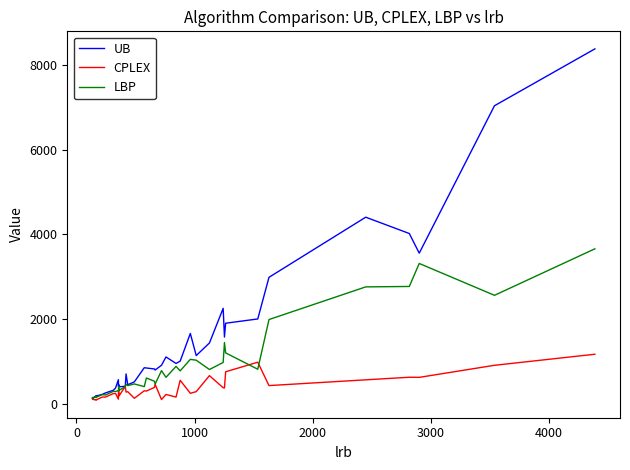

True or false: LBP has more than 1 points higher than both neighbors.

True